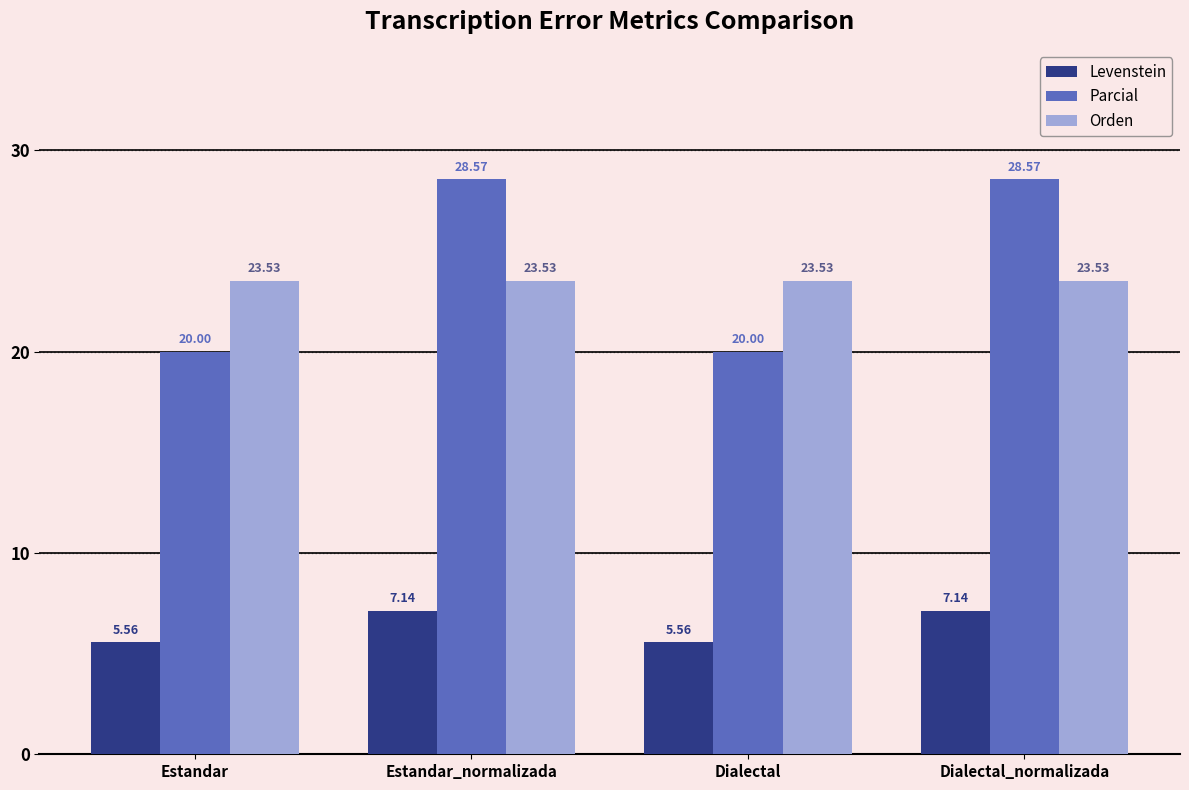

At which label does Levenstein first exceed 7?

Estandar_normalizada